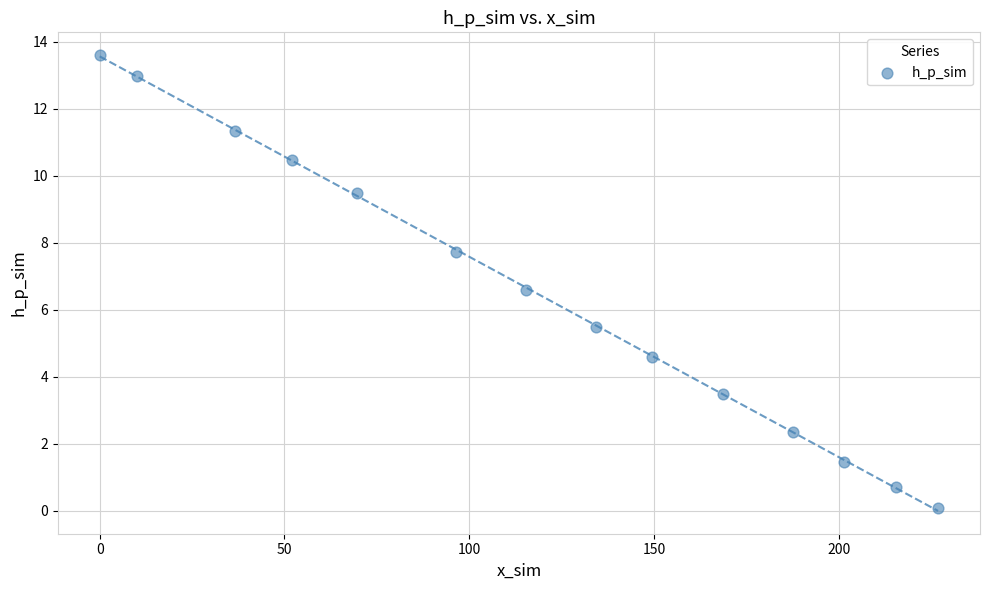

What is the range of Y values (max minus min)?

13.5